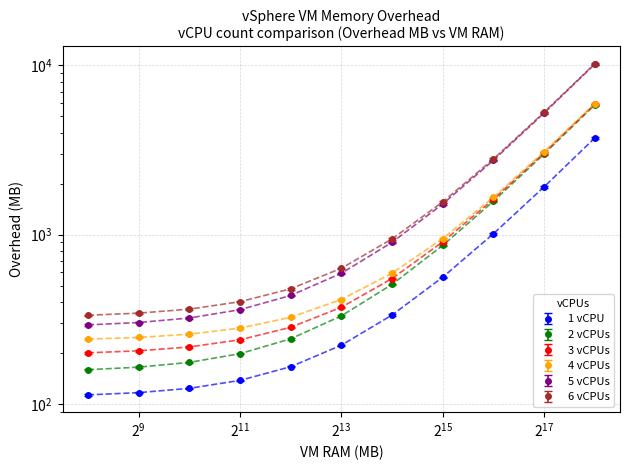

Does the chart have visible grid lines?

Yes